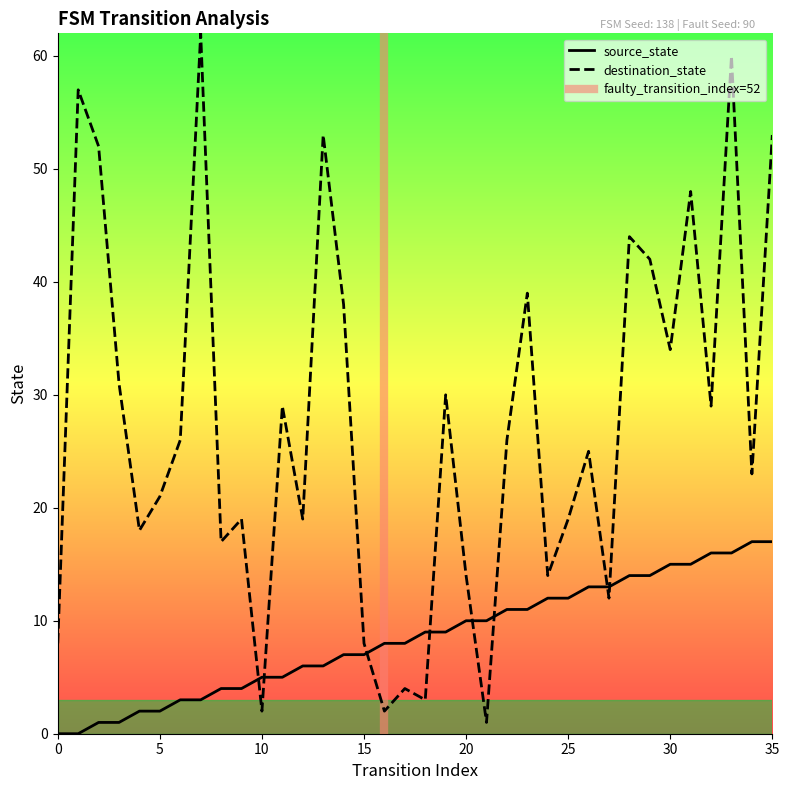

How many data points in source_state are less than 9?

18